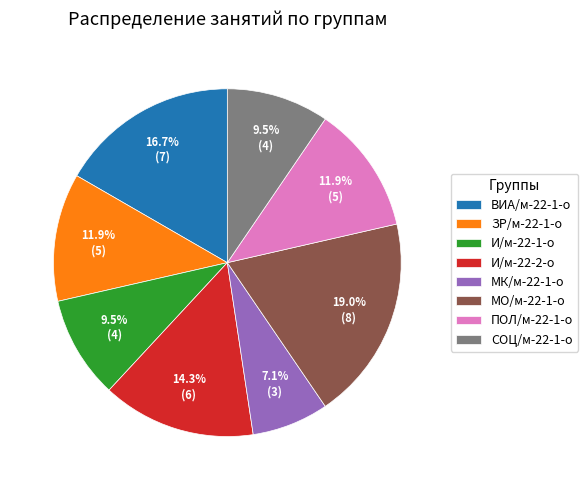

Which has a higher value, МК/м-22-1-о or ПОЛ/м-22-1-о?

ПОЛ/м-22-1-о